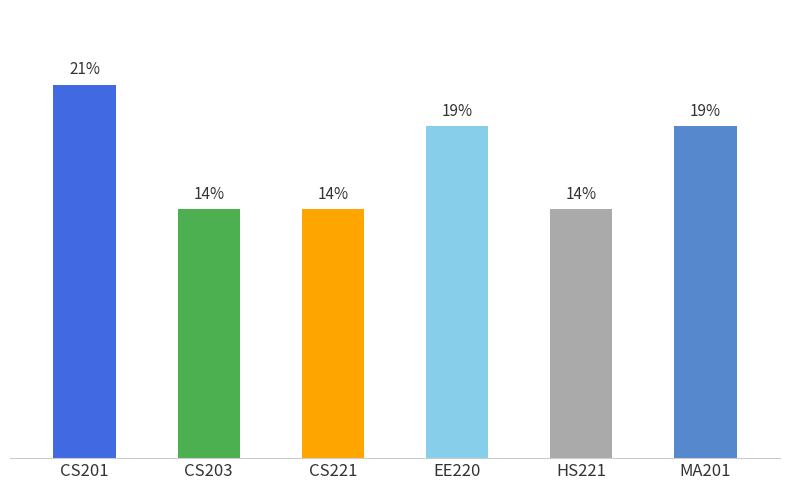

Does the chart contain any negative values?

No